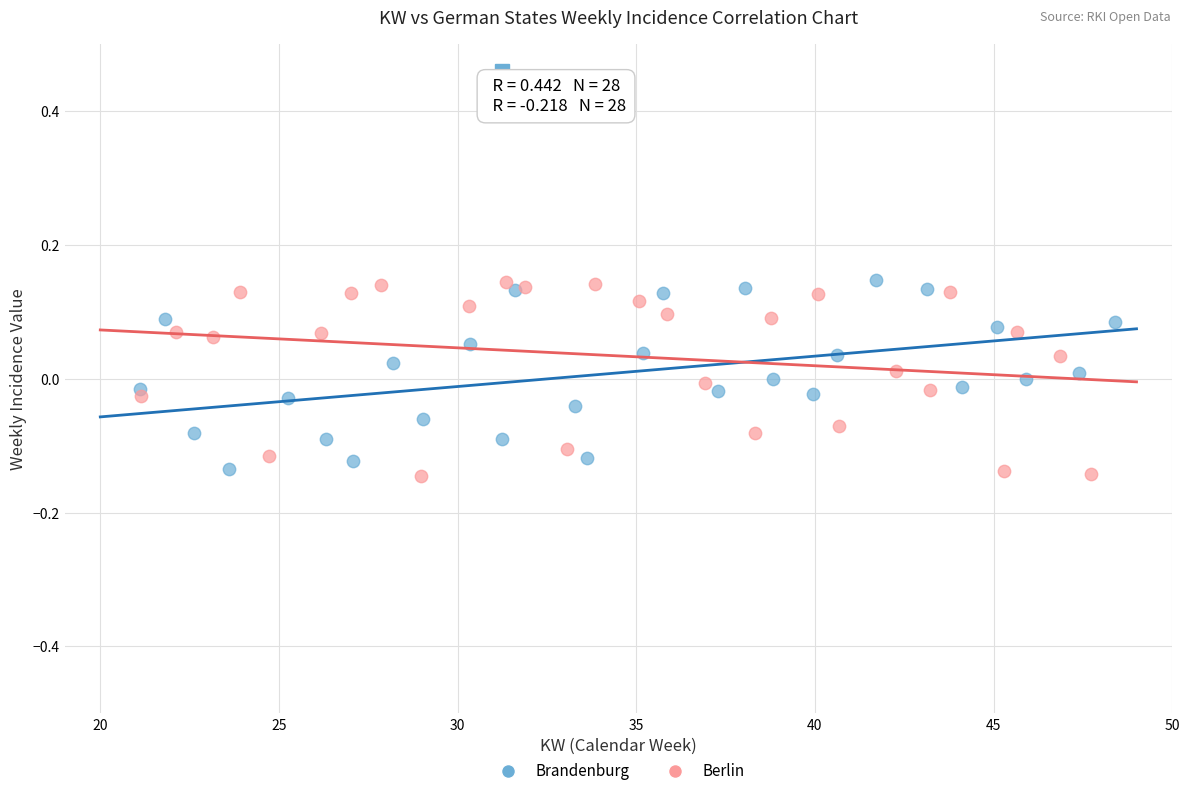

What are all the series names shown in the legend?

Brandenburg, Berlin